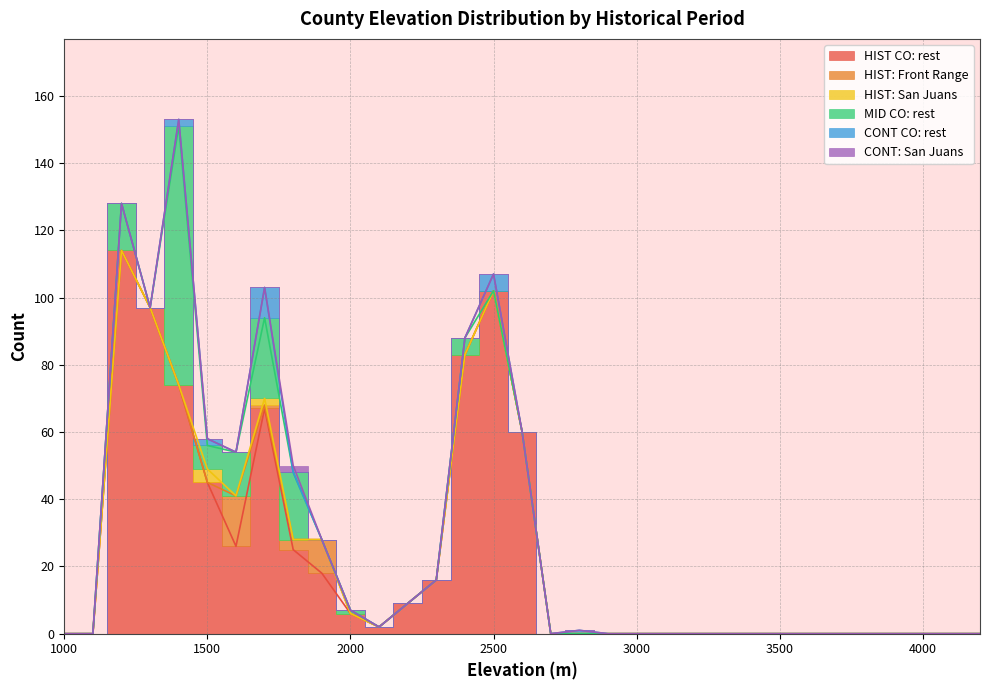

At which category is the sum across all series the highest?

1400